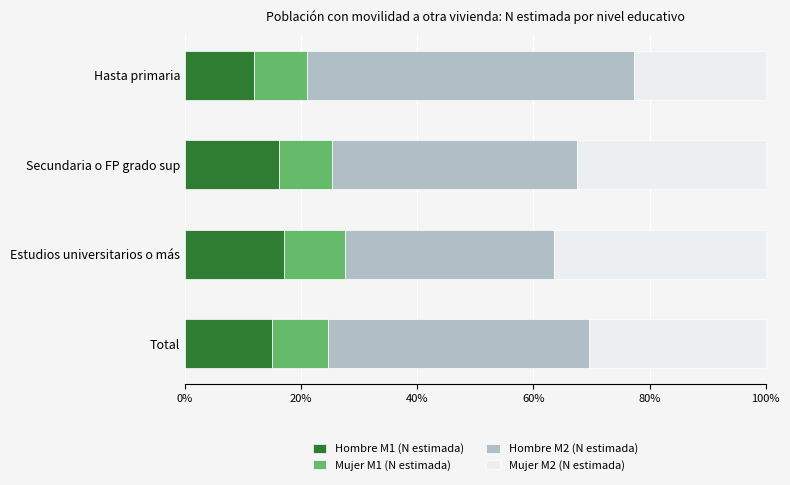

What is the difference between the second highest and minimum values in the Hombre M1 (N estimada) series?

4.4